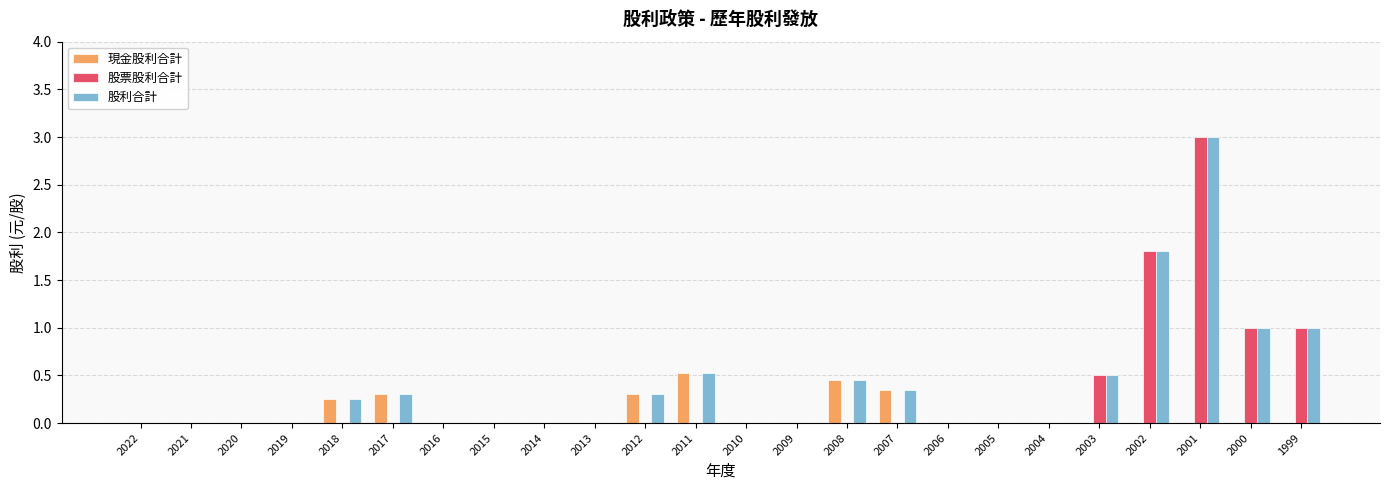

The value of 現金股利合計 at 2002 is -0.2. True or false?

False